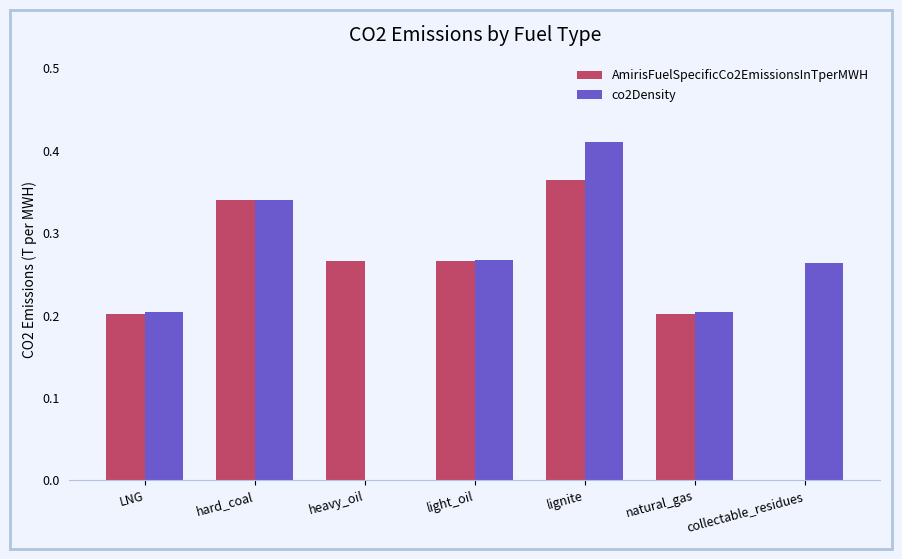

What is the difference between the AmirisFuelSpecificCo2EmissionsInTperMWH values at hard_coal and heavy_oil?

0.1